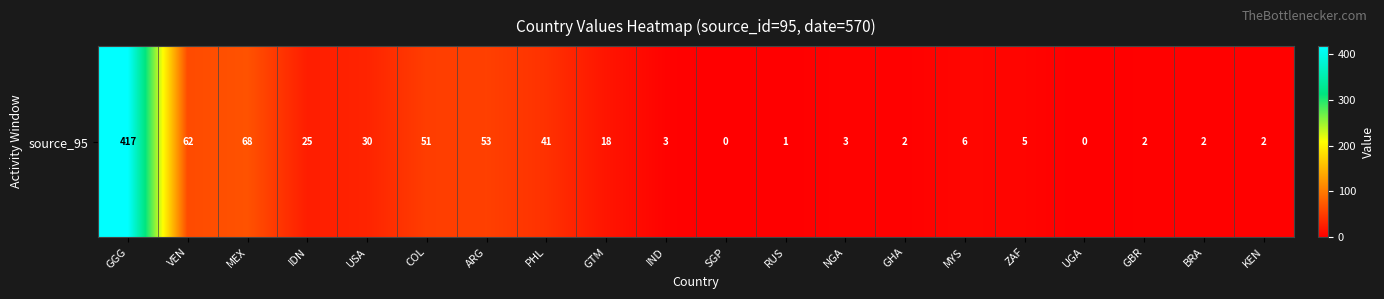

Reading right to left, what are all the values shown in this chart?

KEN=2	BRA=2	GBR=2	UGA=0	ZAF=5	MYS=6	GHA=2	NGA=3	RUS=1	SGP=0	IND=3	GTM=18	PHL=41	ARG=53	COL=51	USA=30	IDN=25	MEX=68	VEN=62	GGG=417